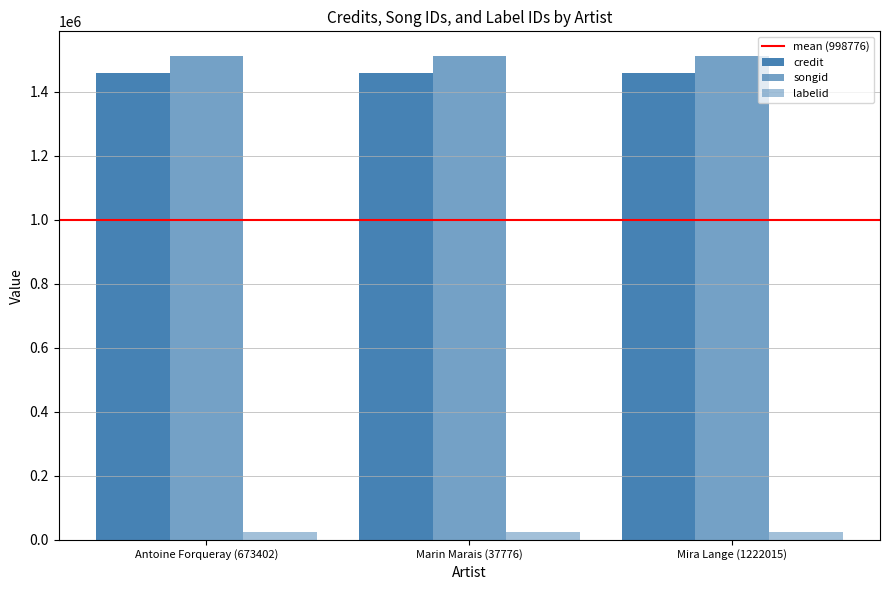

Where is songid nearest to the value 1513774?

Antoine Forqueray (673402)